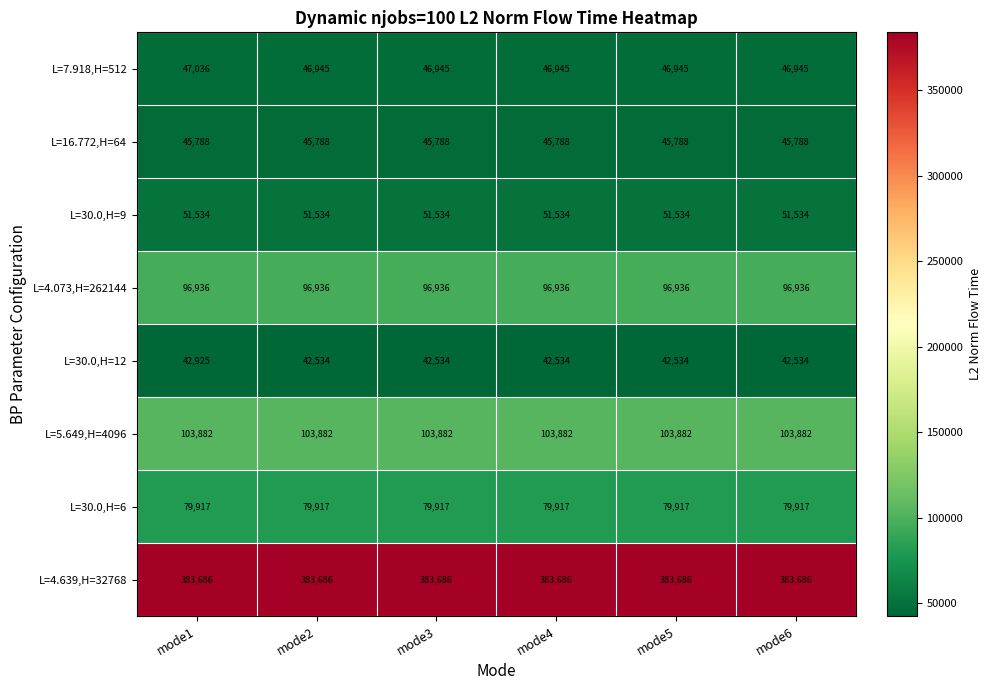

At mode2, list the series in order from largest to smallest.

L=4.639,H=32768, L=5.649,H=4096, L=4.073,H=262144, L=30.0,H=6, L=30.0,H=9, L=7.918,H=512, L=16.772,H=64, L=30.0,H=12